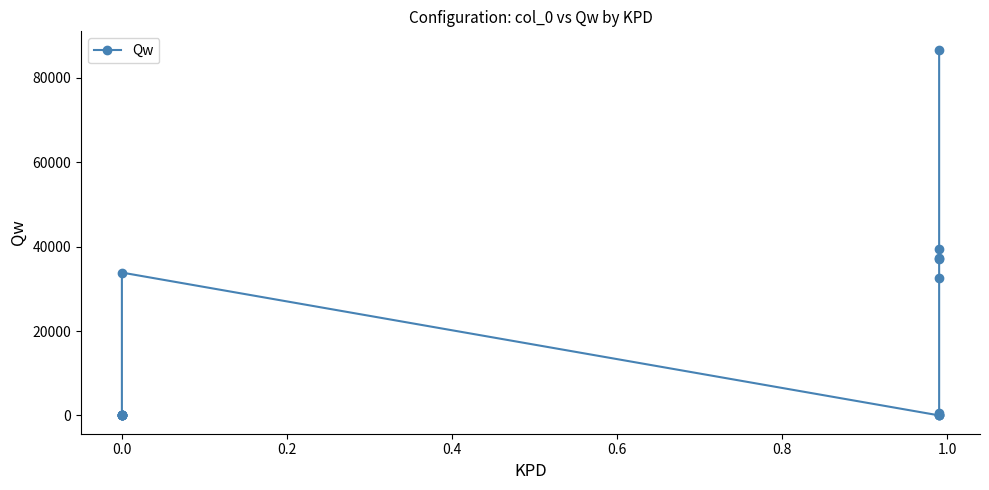

How many values are above zero?

10